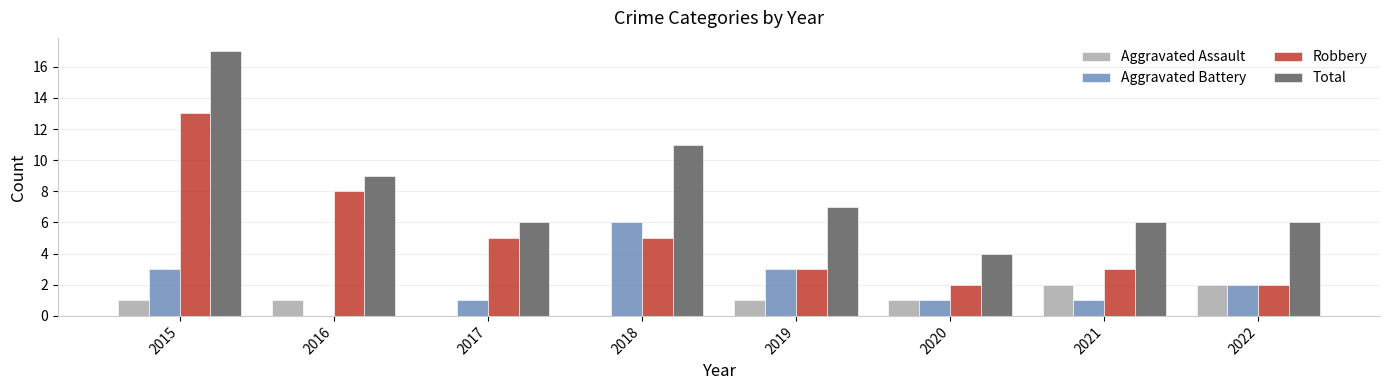

At which category is the sum across all series the highest?

2015